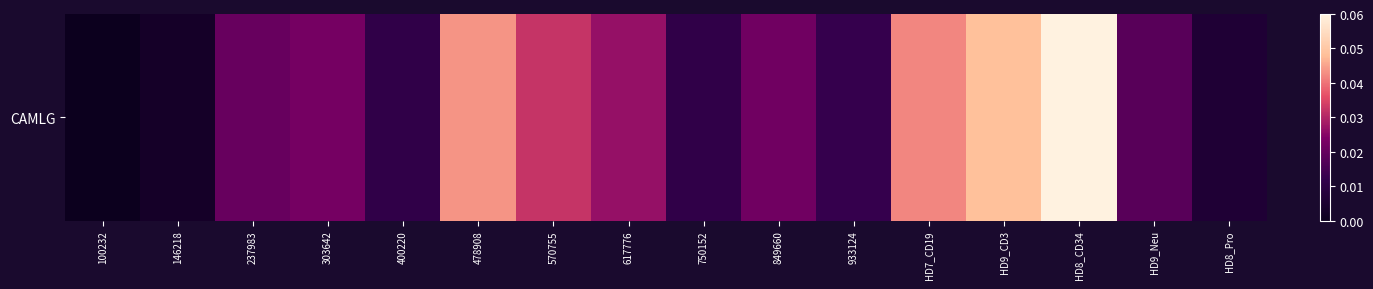

What is the sum of the values at 478908 and 303642?

0.1